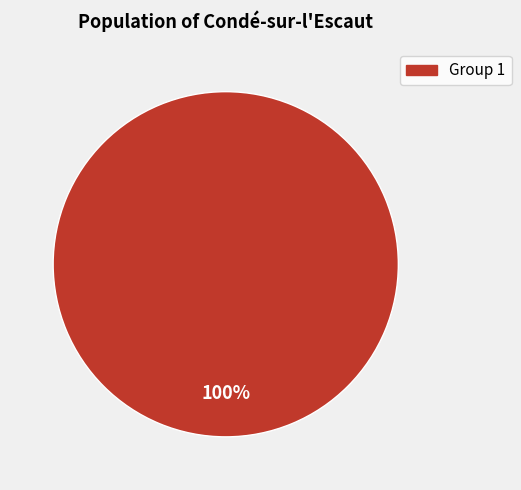

Is there a majority slice in this chart?

Yes